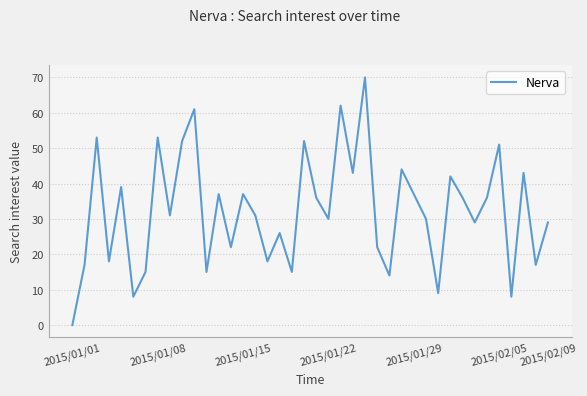

What is the greatest value displayed?

70